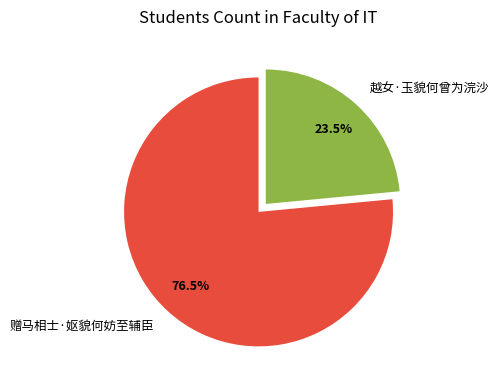

Does 越女·玉貌何曾为浣沙 represent more than half of the total?

No